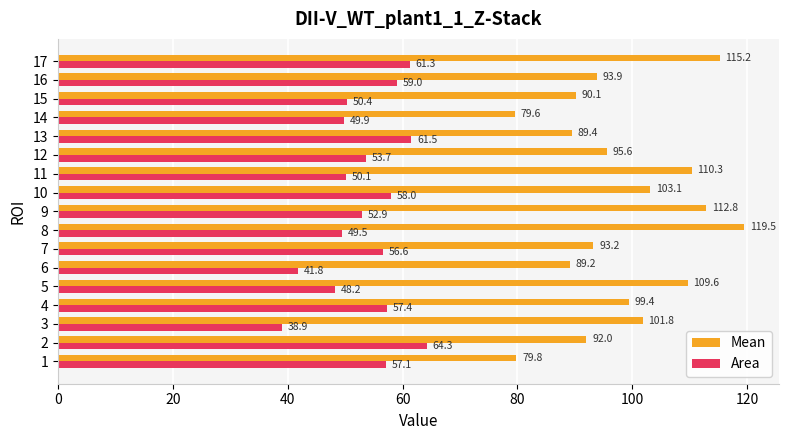

At how many categories does at least one series exceed 117?

1